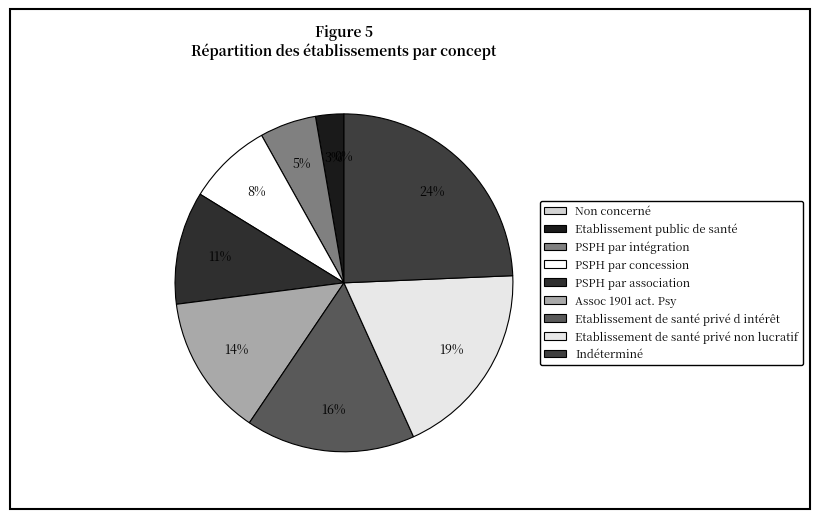

Does any single category account for the majority?

No